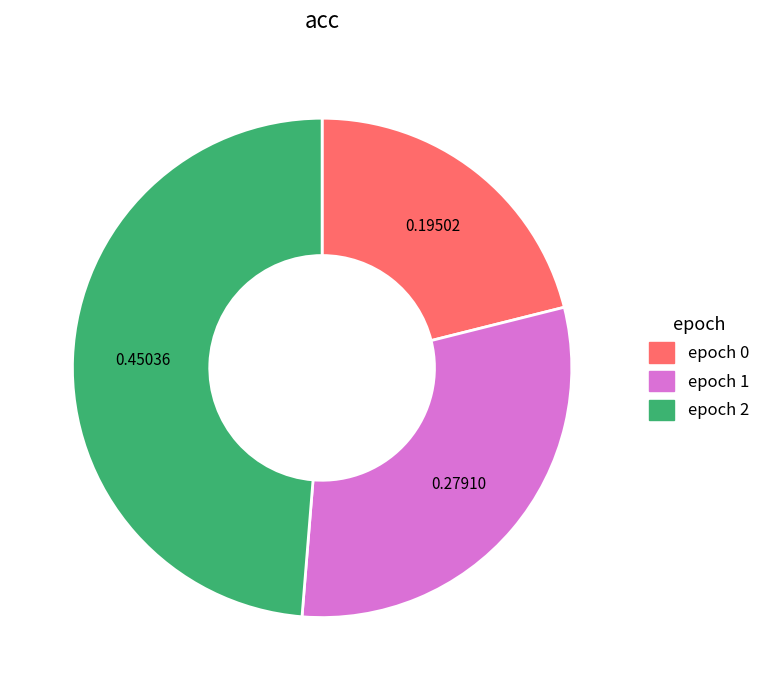

Does any single category account for the majority?

No